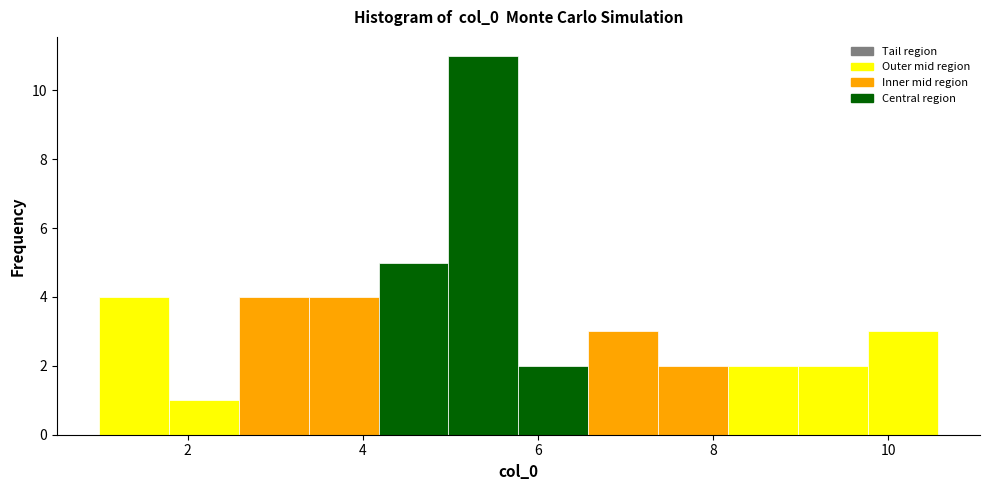

Around what value on the x-axis is the tallest bar? Give the approximate position of its centre, as read against the axis.

5.4